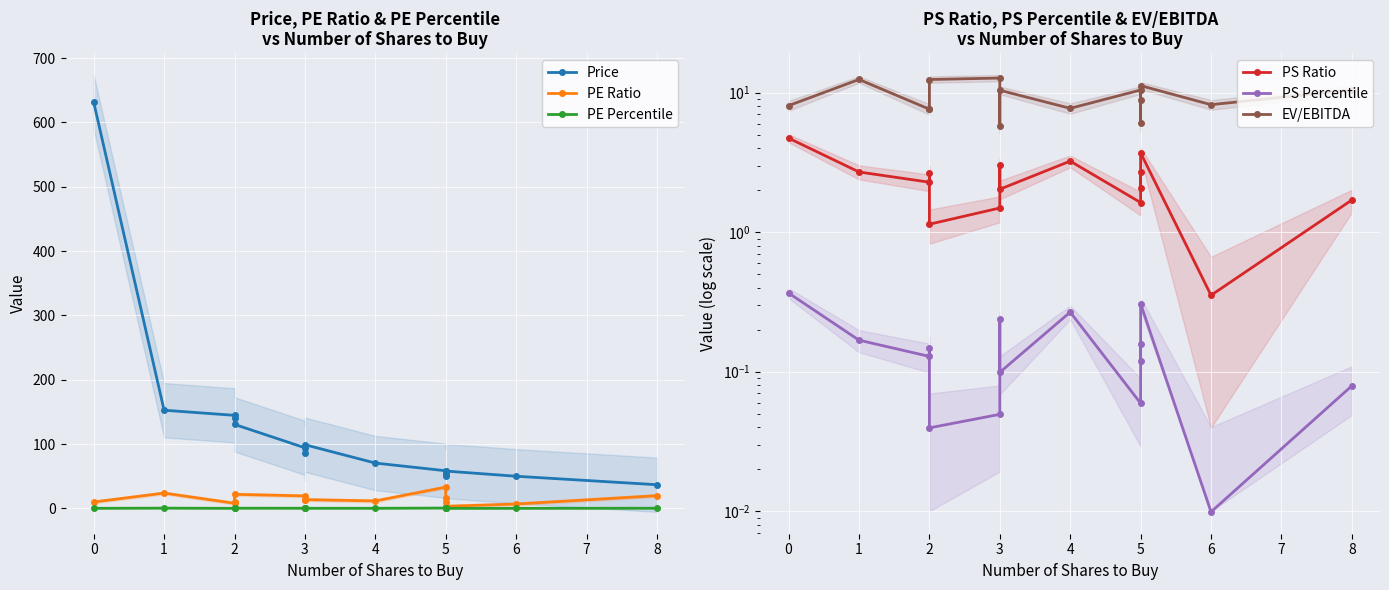

What is the difference between the maximum and second lowest values in the PS Percentile series?

0.3